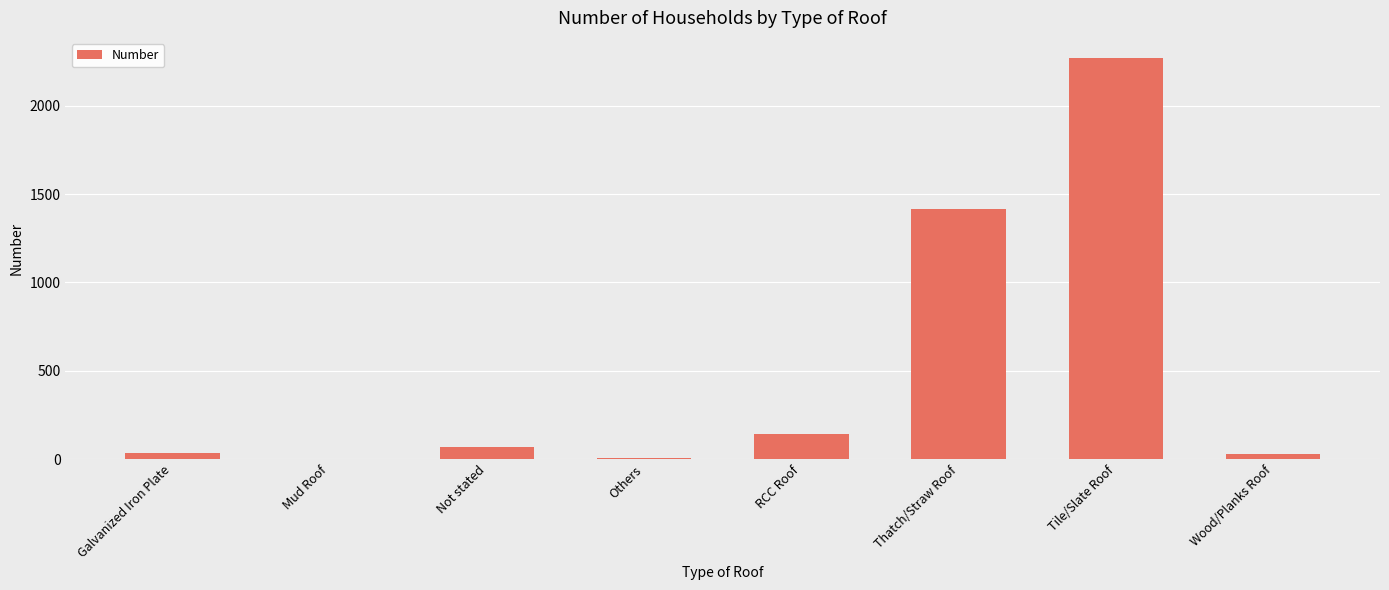

What value does the data have at Thatch/Straw Roof?

1413